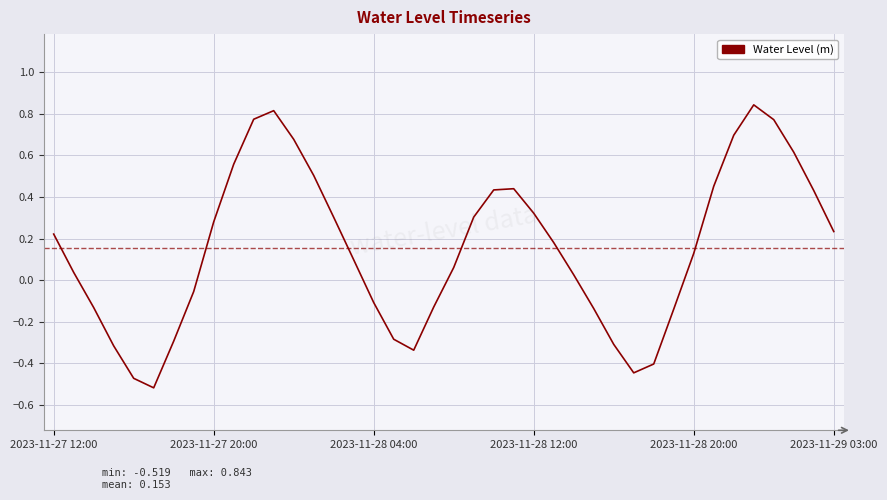

What is the difference between the maximum and minimum values?

1.4